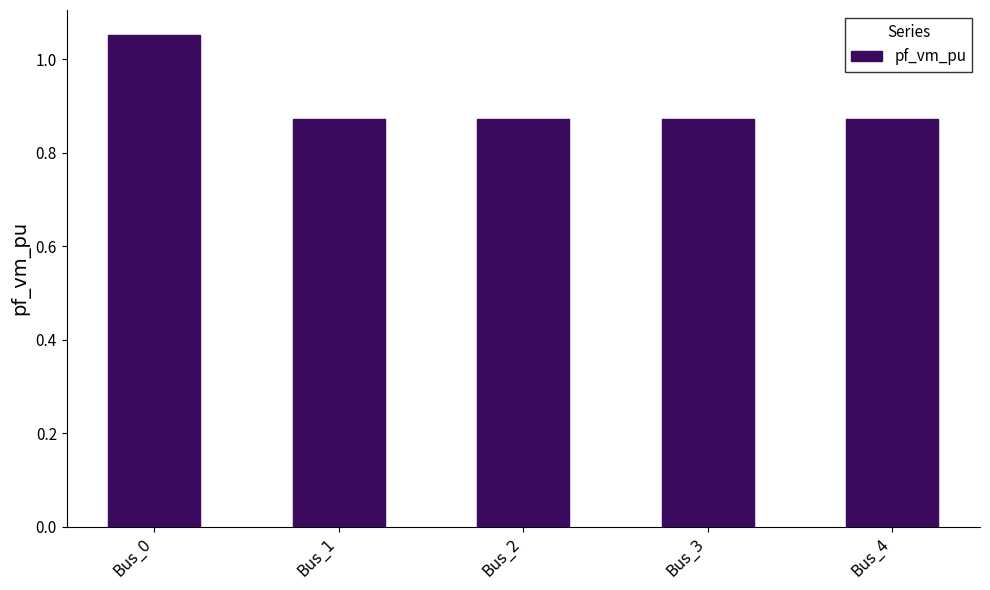

Which category has the highest value across all series?

Bus_0